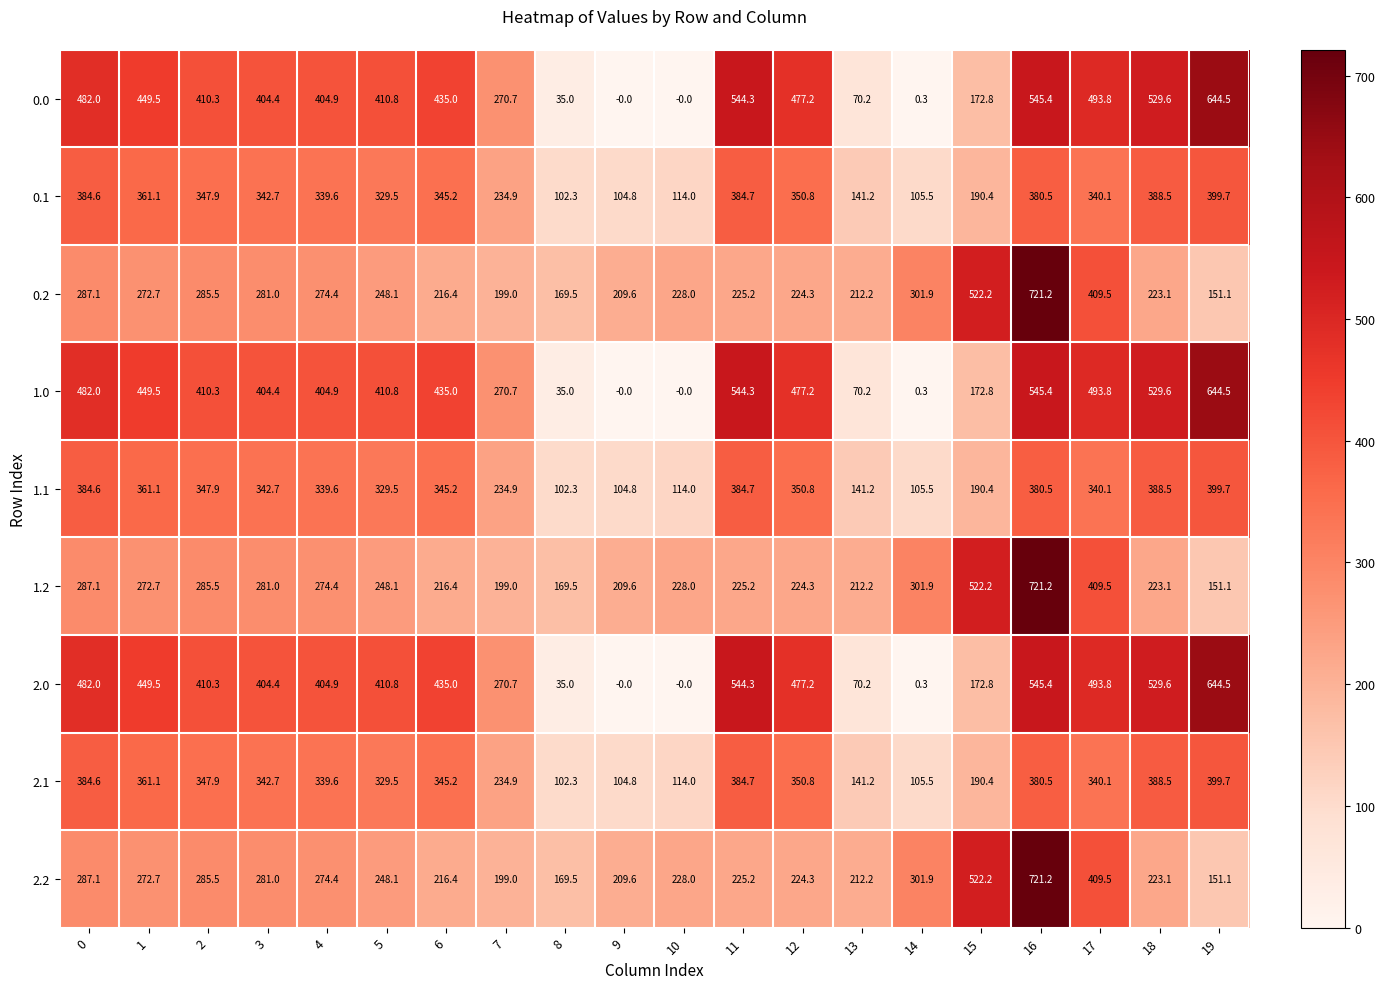

What is the difference between the second highest and minimum values in the 2.1 series?

286.3